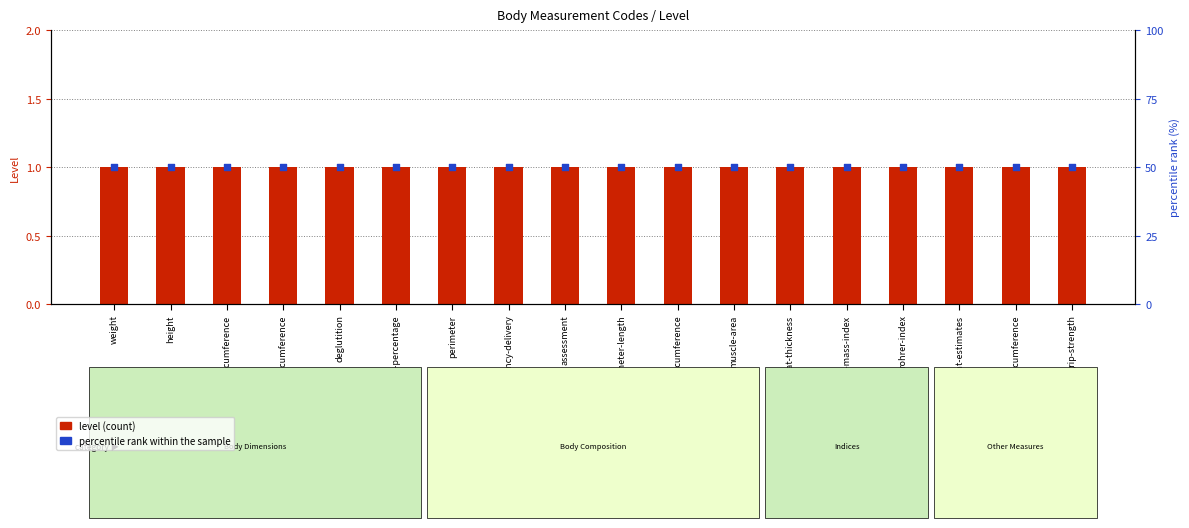

Which series has the largest total across all categories?

percentile rank within the sample